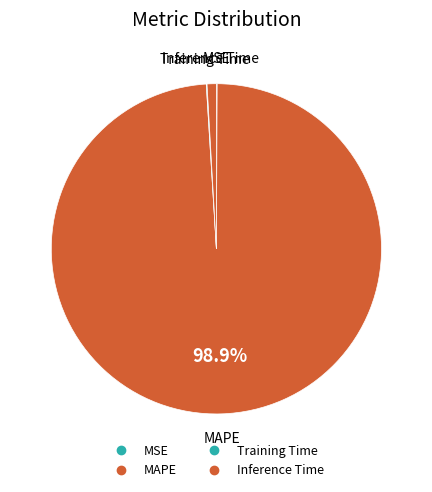

The Training Time slice represents 1% of the pie. True or false?

False